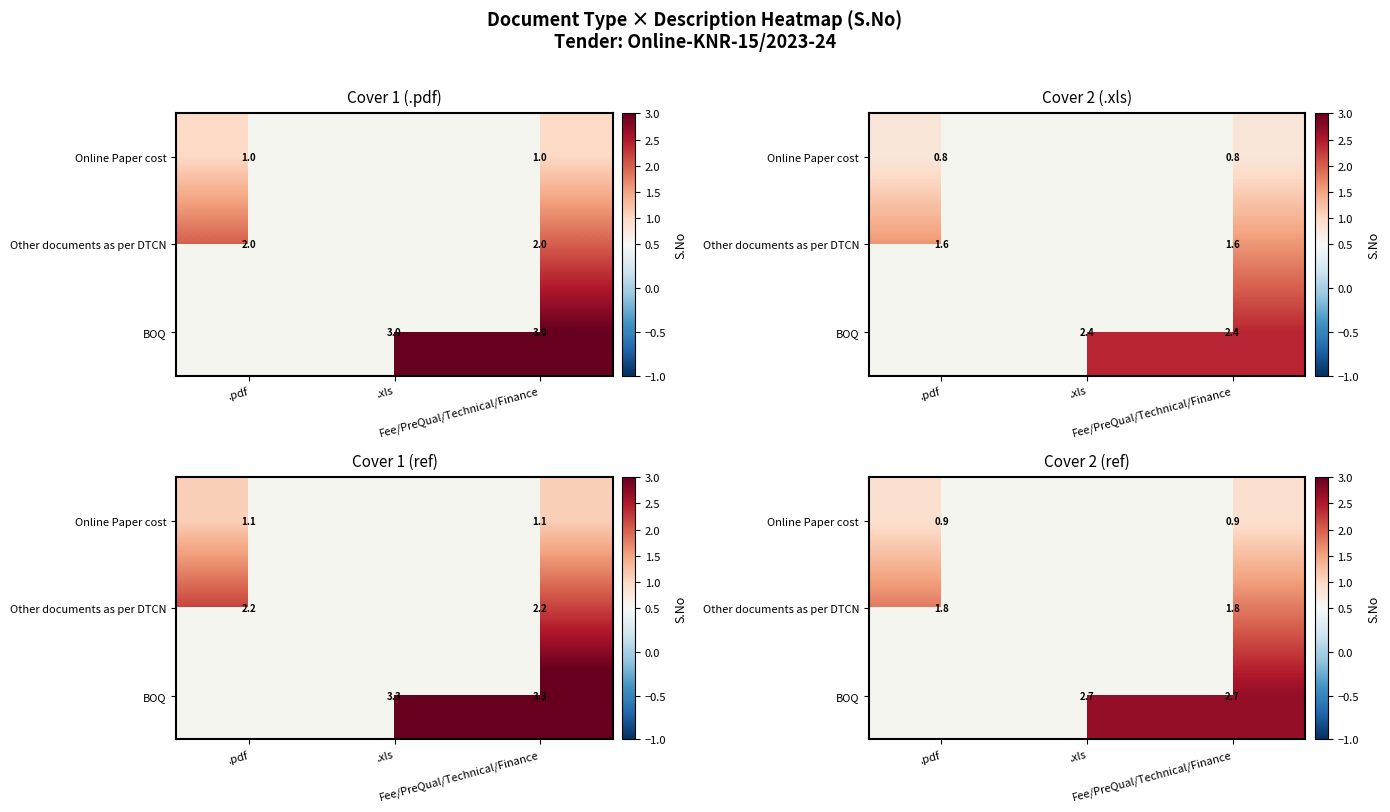

At .xls, list the series in order from largest to smallest.

Online Paper cost, Other documents as per DTCN, BOQ